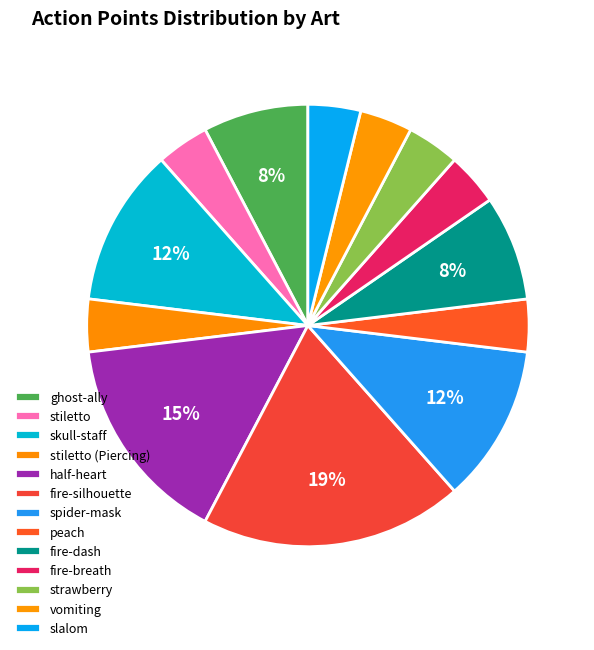

What percentage do spider-mask and fire-dash together represent?

19.2%